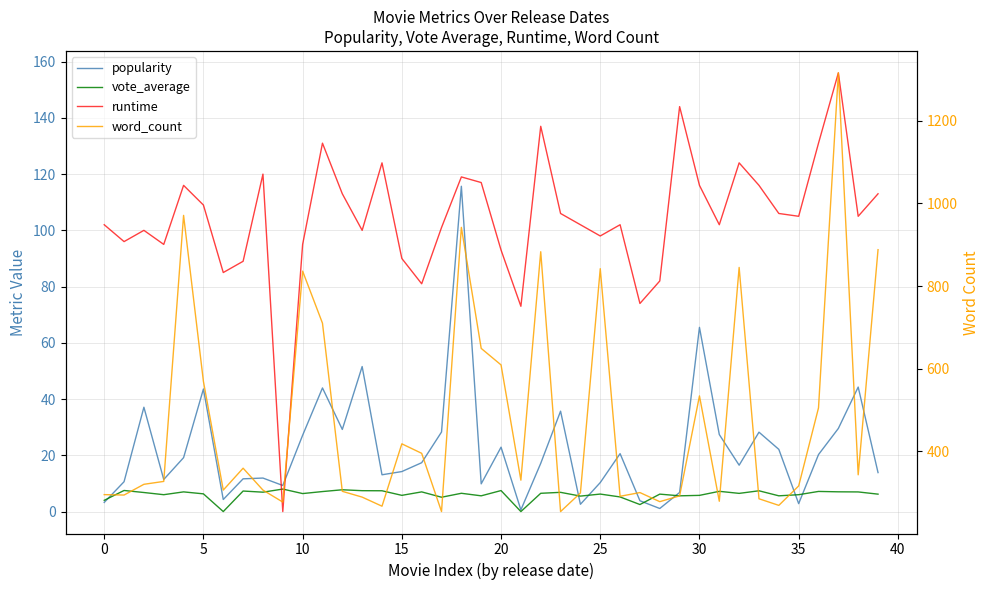

At which label is popularity closest to 58?

13